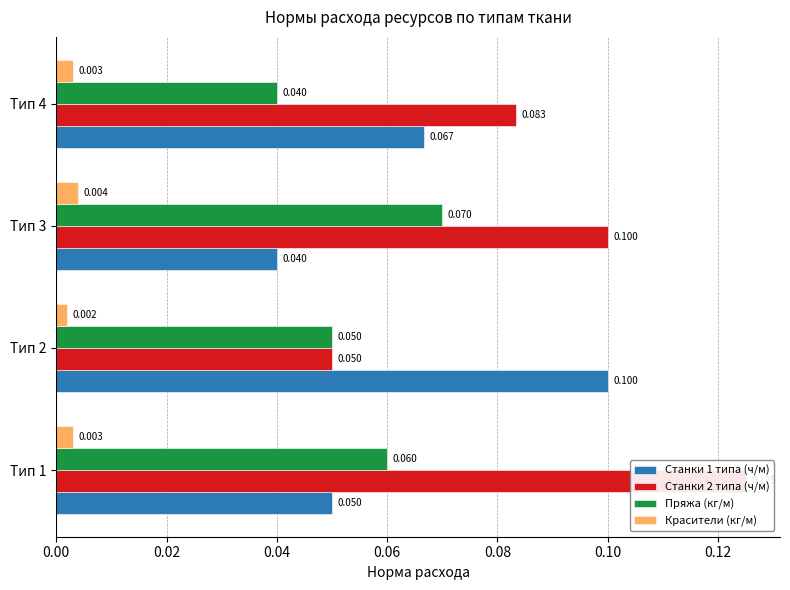

Rank the series by their maximum value, from lowest to highest.

Красители (кг/м), Пряжа (кг/м), Станки 1 типа (ч/м), Станки 2 типа (ч/м)